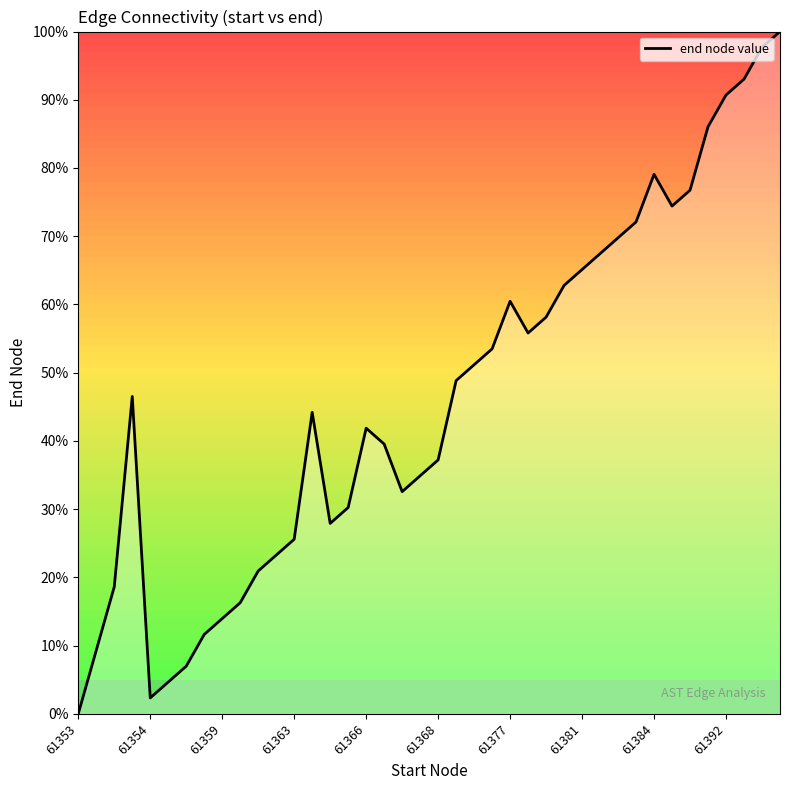

What is the difference between the maximum and minimum values?

100.0